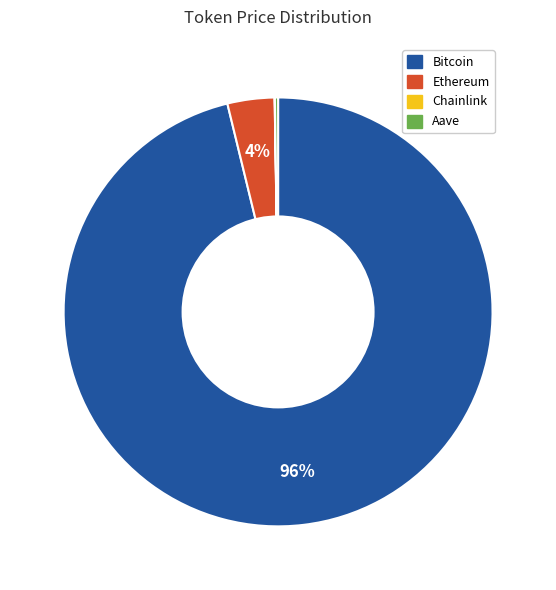

Is it true that Bitcoin is 91% of the pie?

False